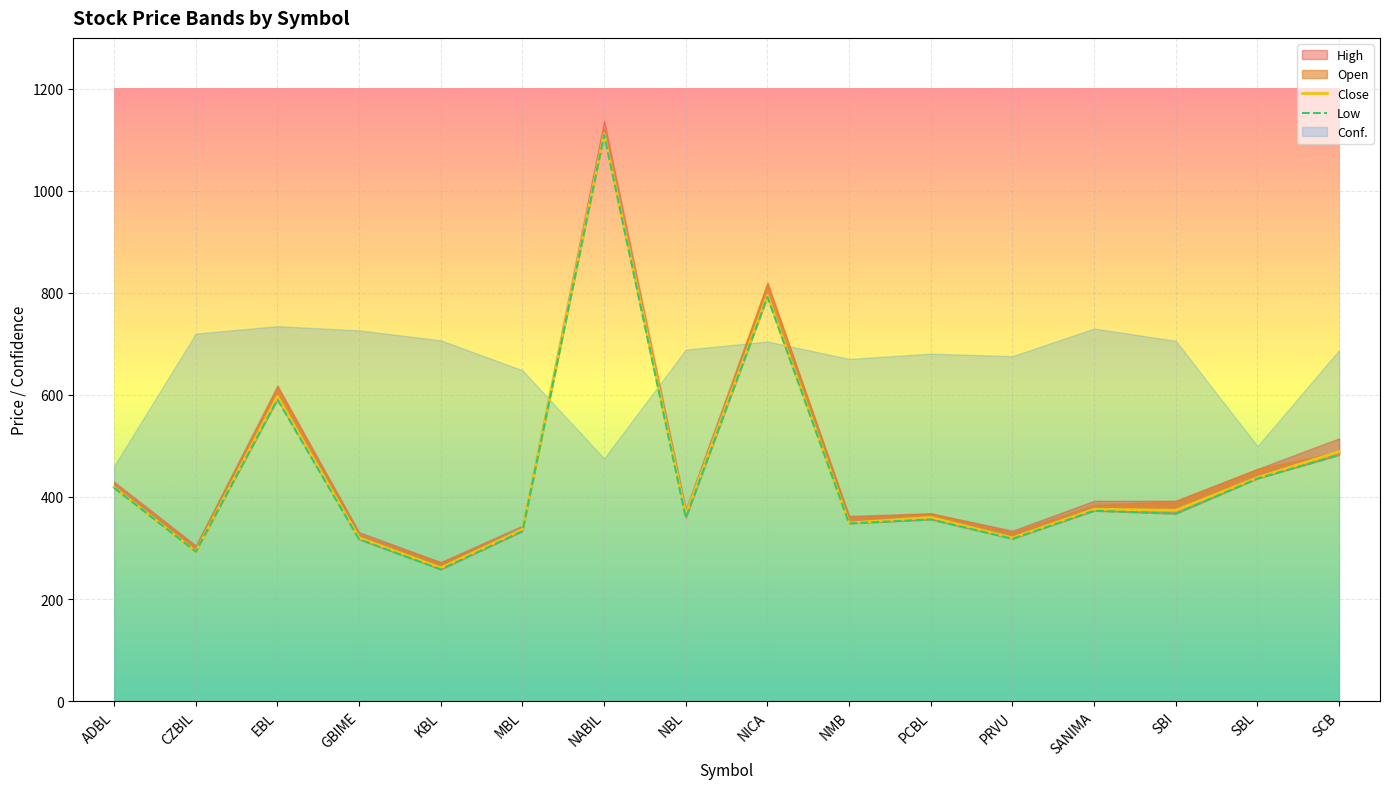

At which label is Open closest to 697?

EBL